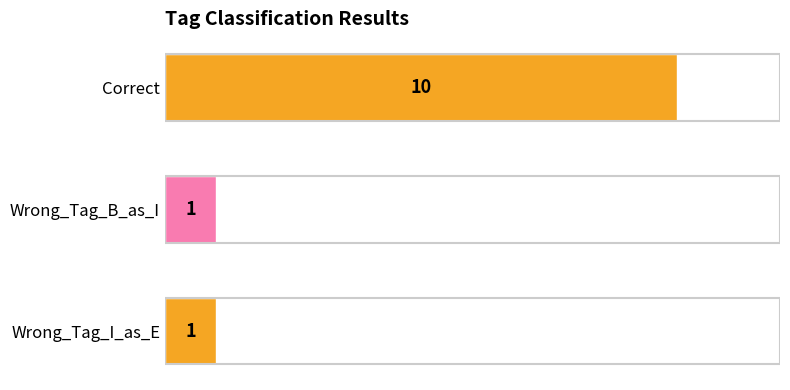

Reading top to bottom, extract all data points from this chart.

Correct=10	Wrong_Tag_B_as_I=1	Wrong_Tag_I_as_E=1